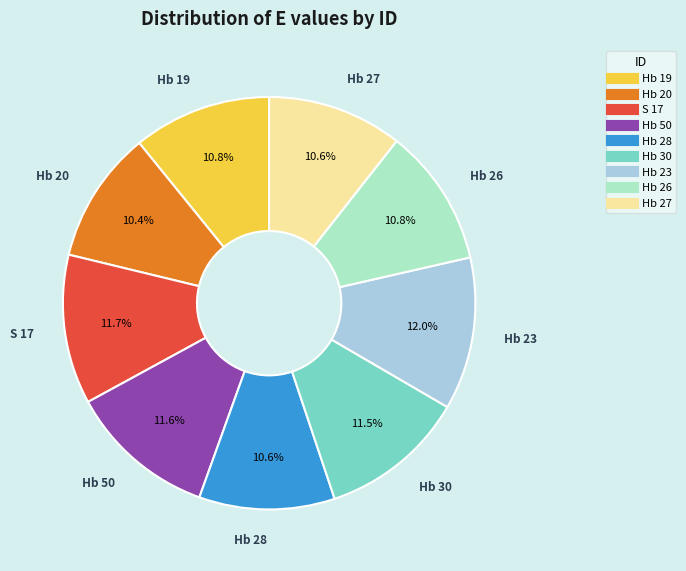

What percentage is the Hb 20 slice, to the nearest percent?

10%